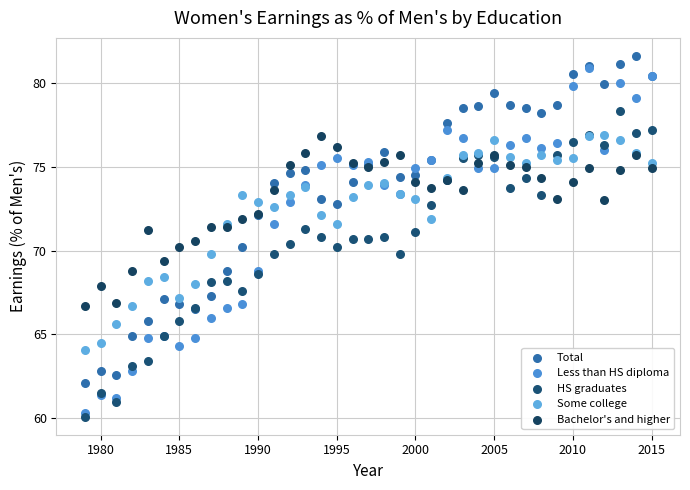

Which series reaches the maximum Y coordinate?

Total